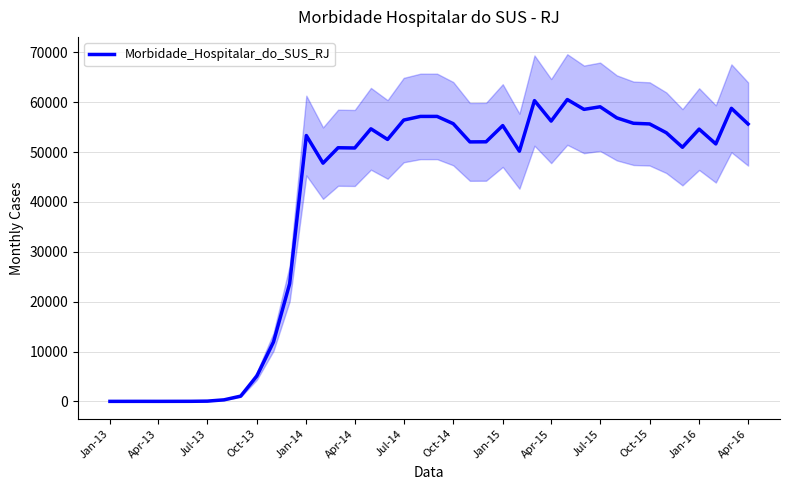

Reading left to right, extract all data points from this chart.

3	4	6	3	9	14	51	309	1055	5083	11921	23607	53322	47782	50874	50826	54672	52537	56425	57156	57158	55701	52046	52065	55317	50184	60330	56221	60545	58568	59090	56862	55779	55651	53884	50969	54608	51639	58778	55631